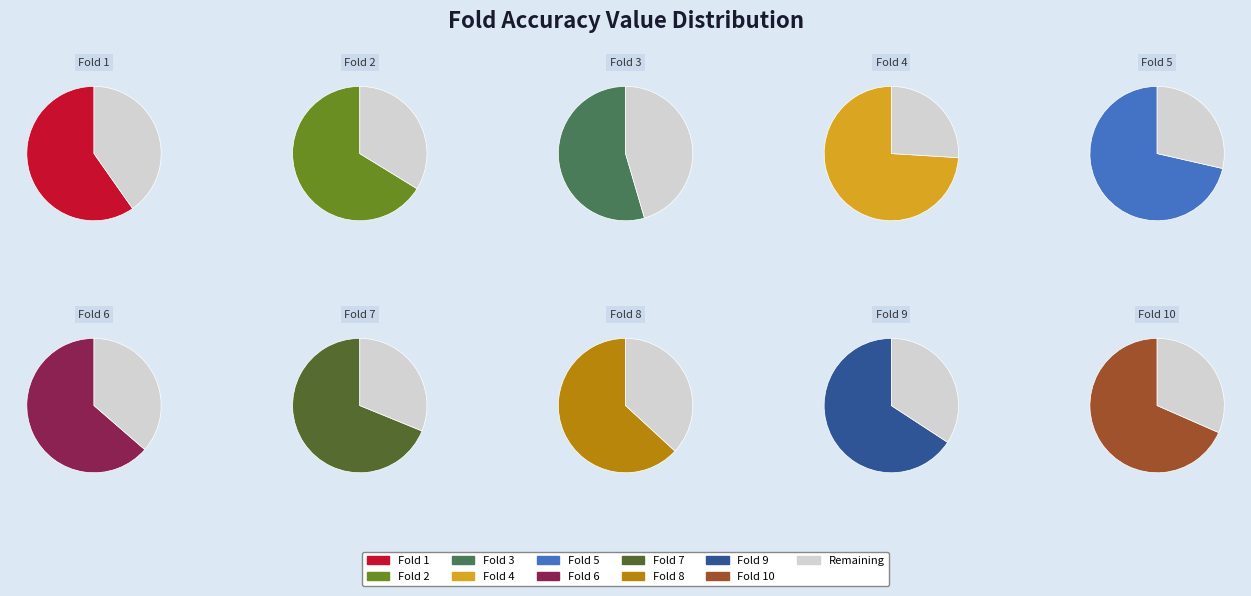

Which slice is the smallest?

3